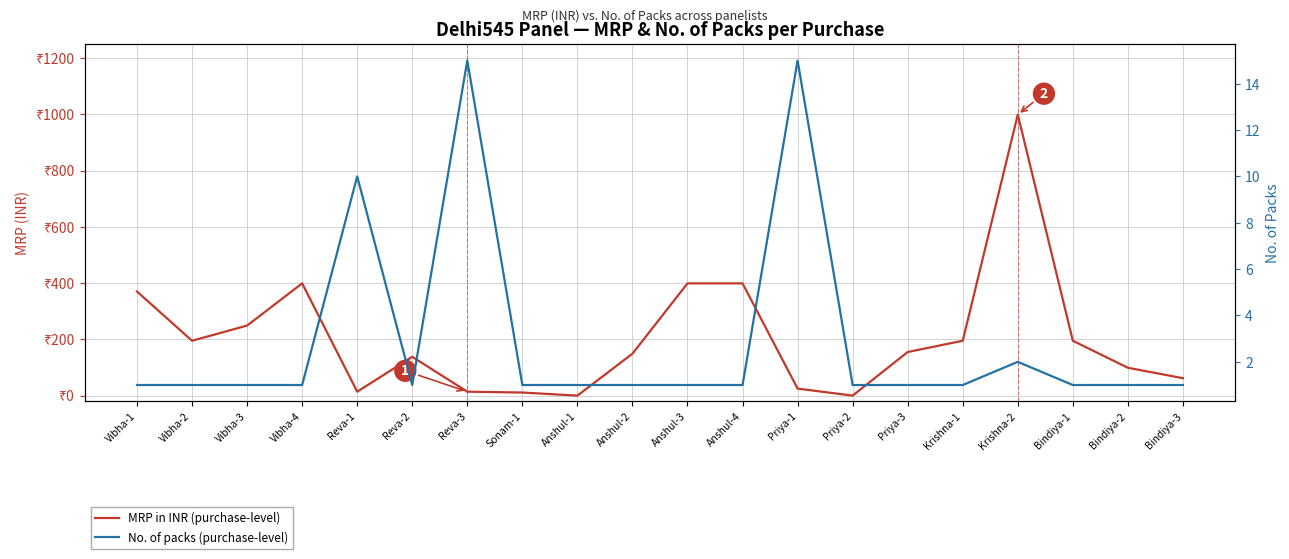

What is the difference between the maximum and minimum values in the MRP in INR (purchase-level) series?

999